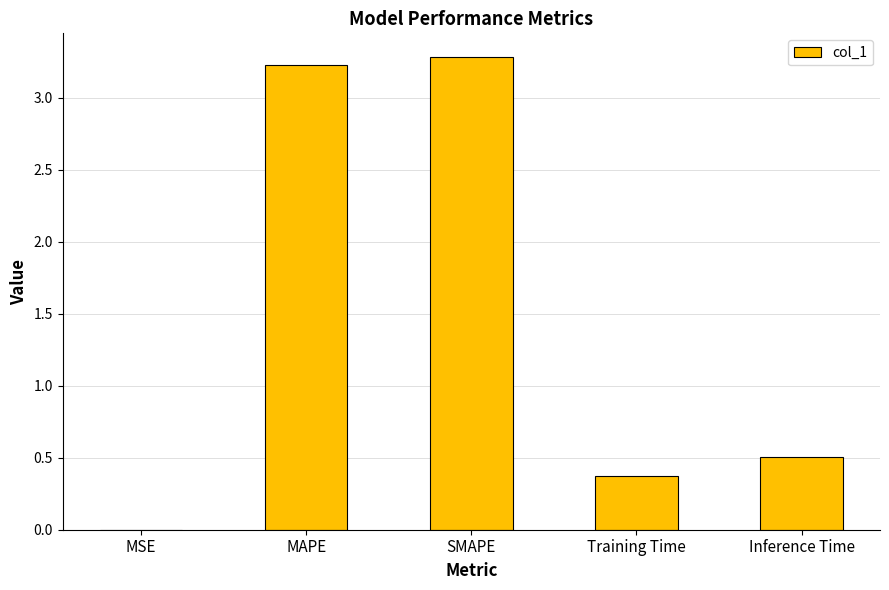

What is the greatest value displayed?

3.3